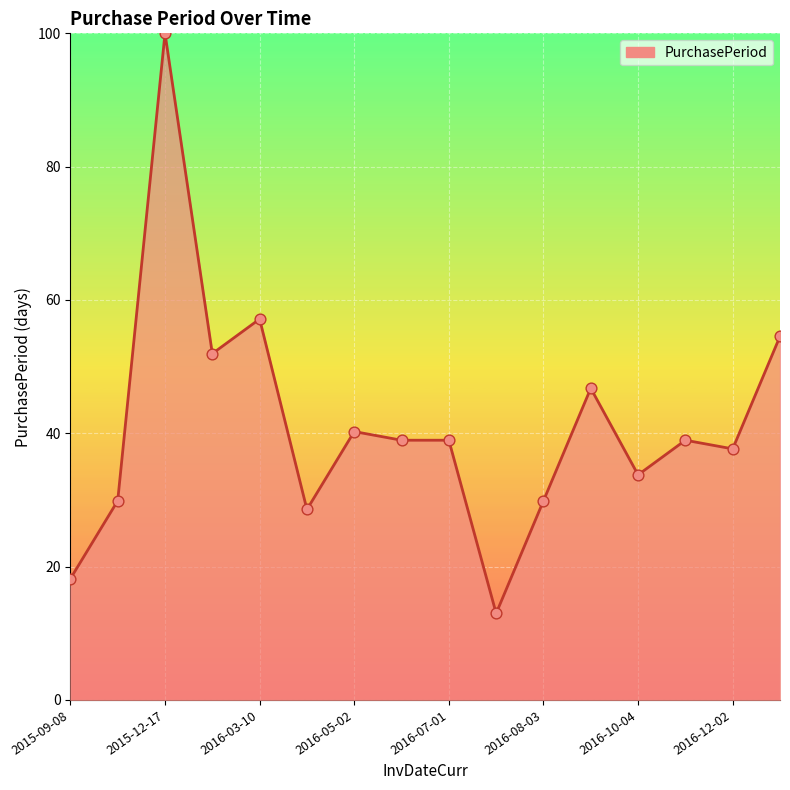

What is the difference between the maximum and minimum values?

87.0